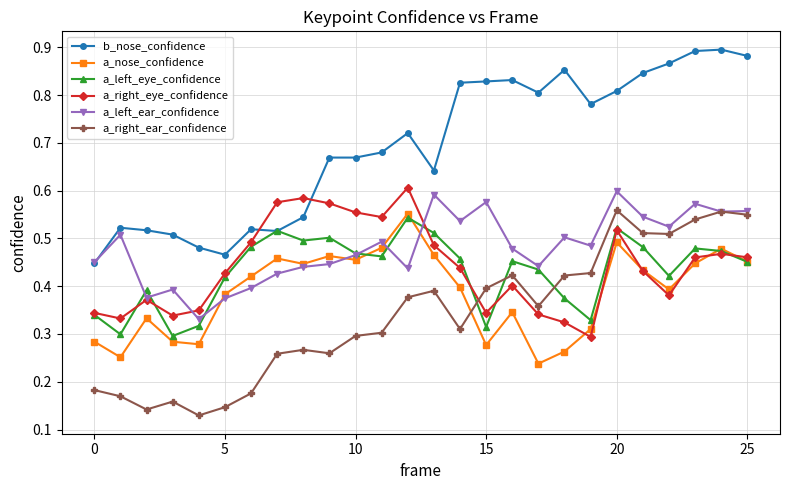

How many times do a_right_ear_confidence and a_right_eye_confidence cross each other?

1